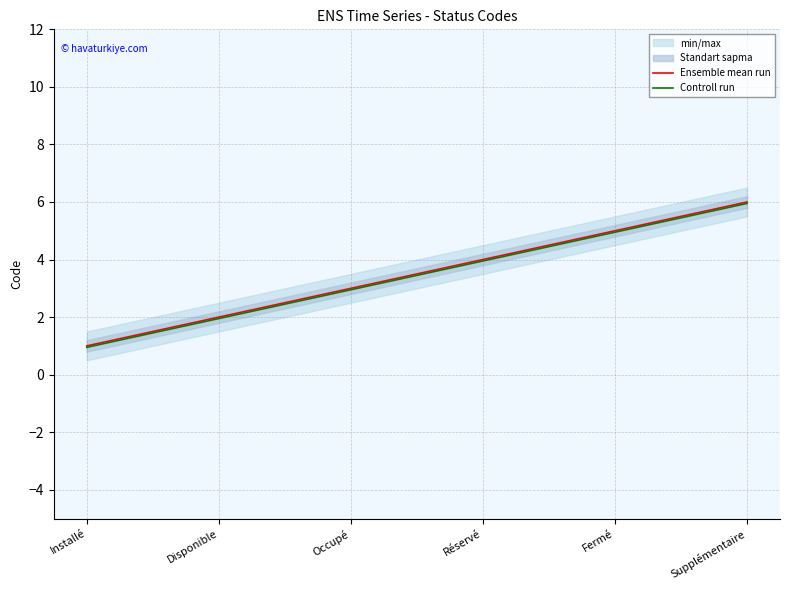

At which category does the chart reach its peak across all series?

Supplémentaire